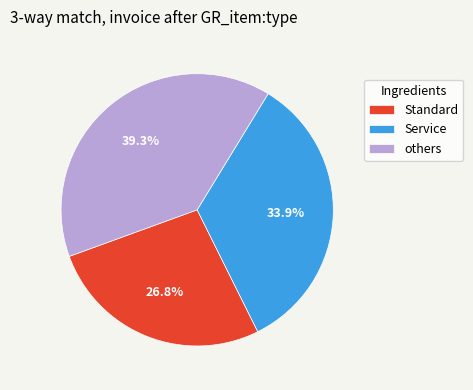

Which slice is the smallest?

Standard